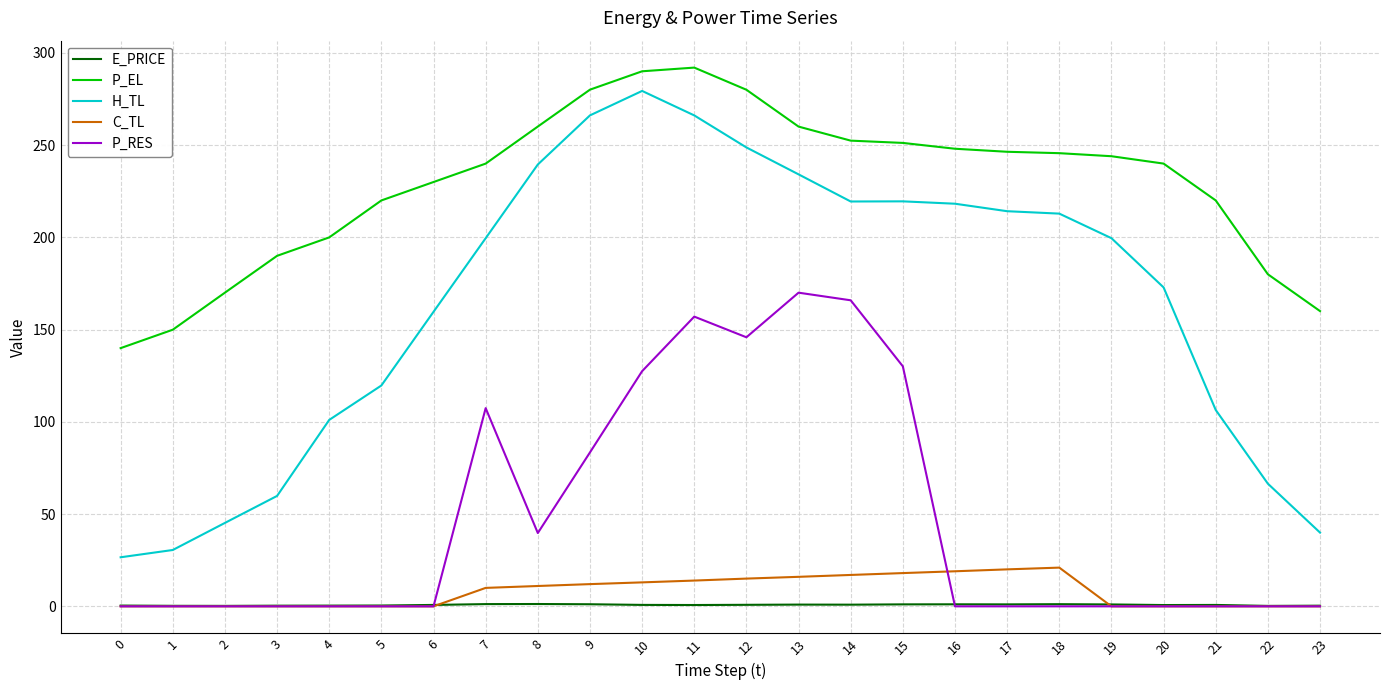

True or false: C_TL and P_EL intersect in this chart.

False